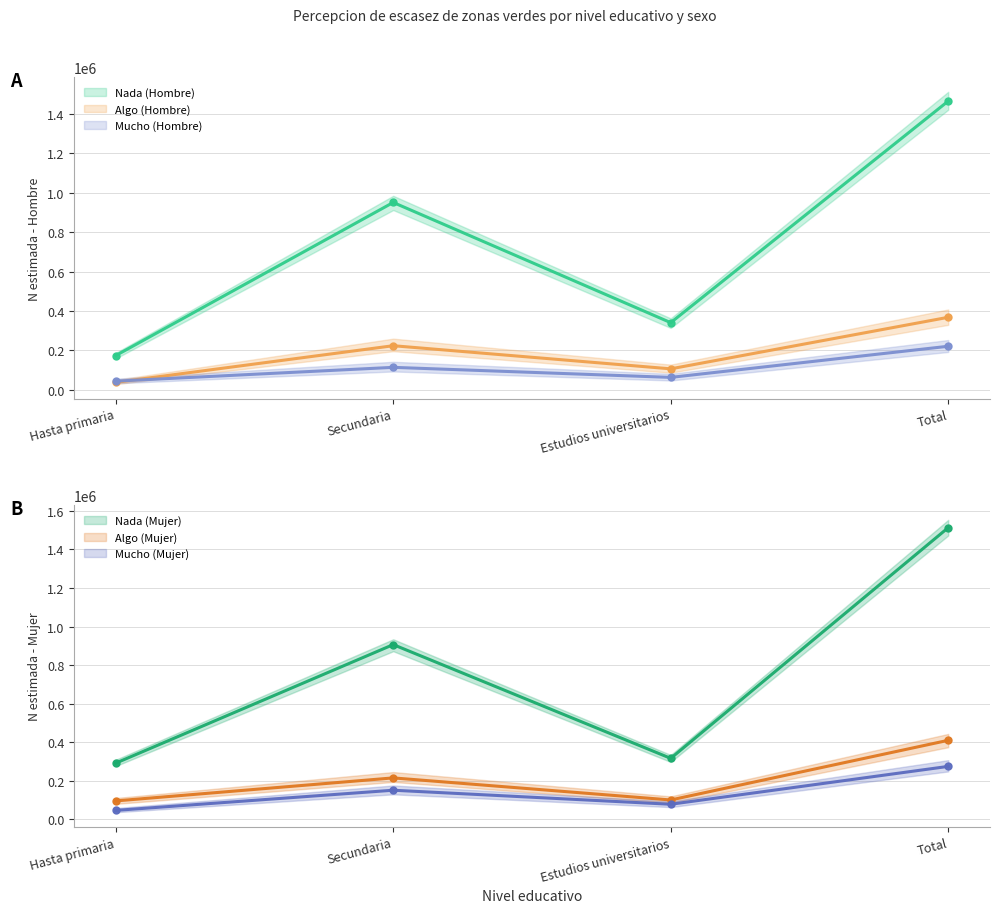

True or false: Hombre_Algo_N has a value of 106311 at Estudios universitarios.

True